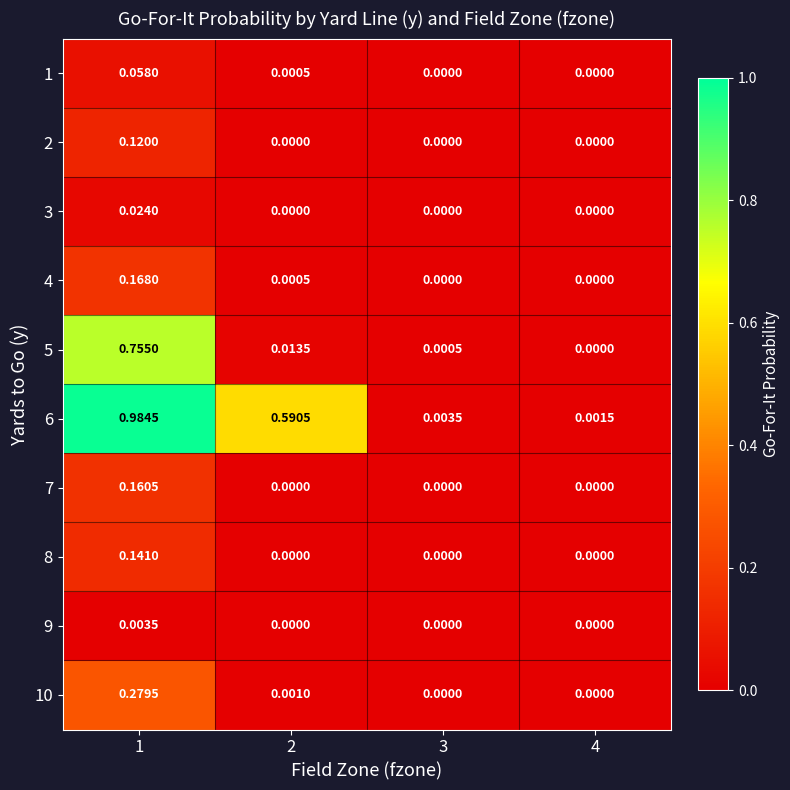

At which category is the sum across all series the highest?

1